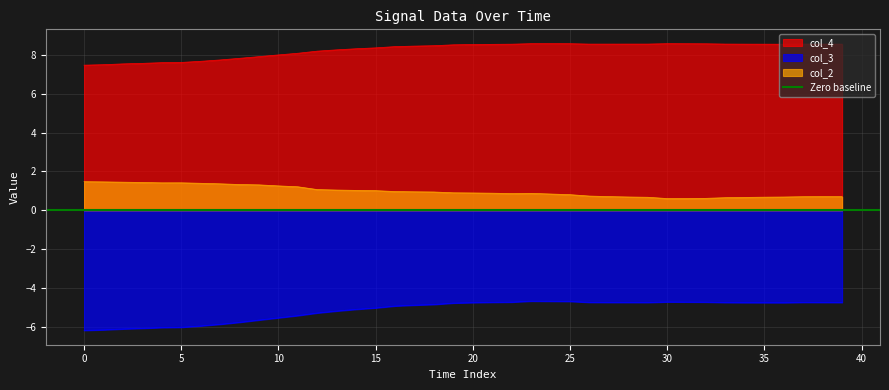

True or false: col_2 and col_4 cross at least once.

False